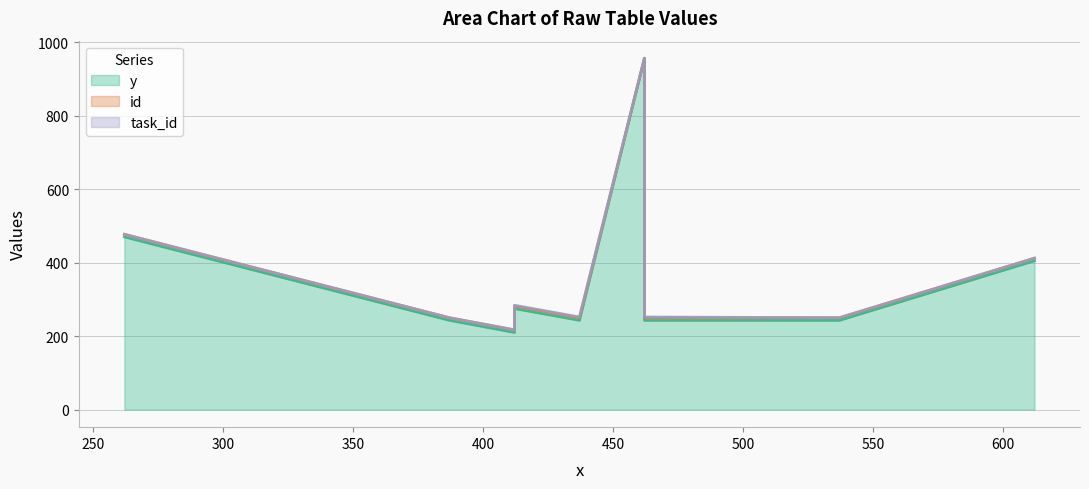

What are all the series names shown in the legend?

y, id, task_id